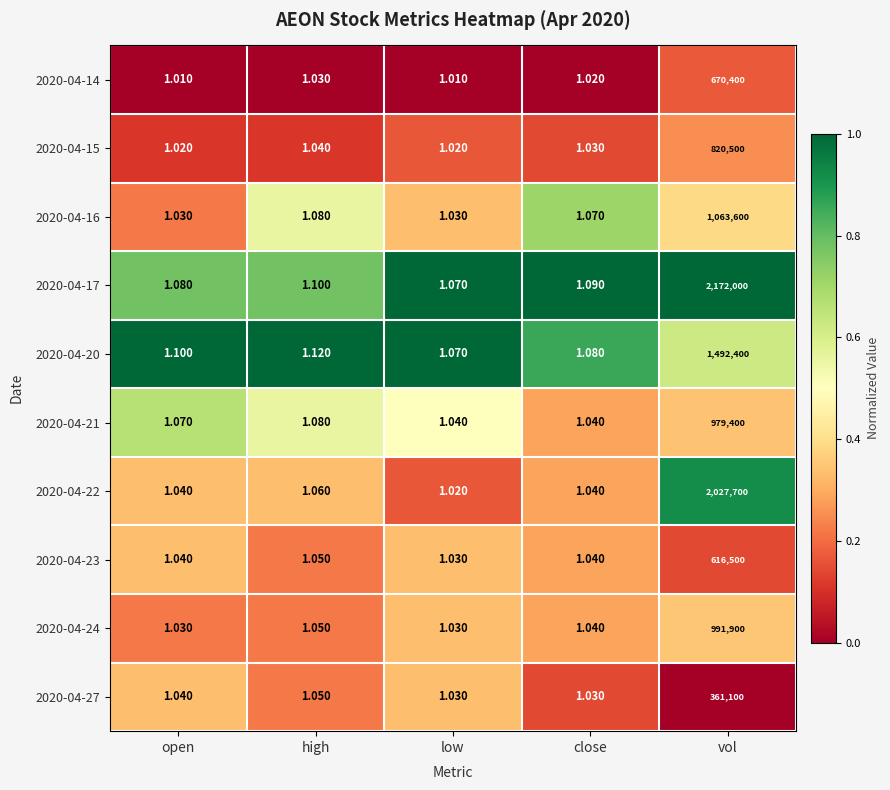

At which category is the sum across all series the highest?

vol